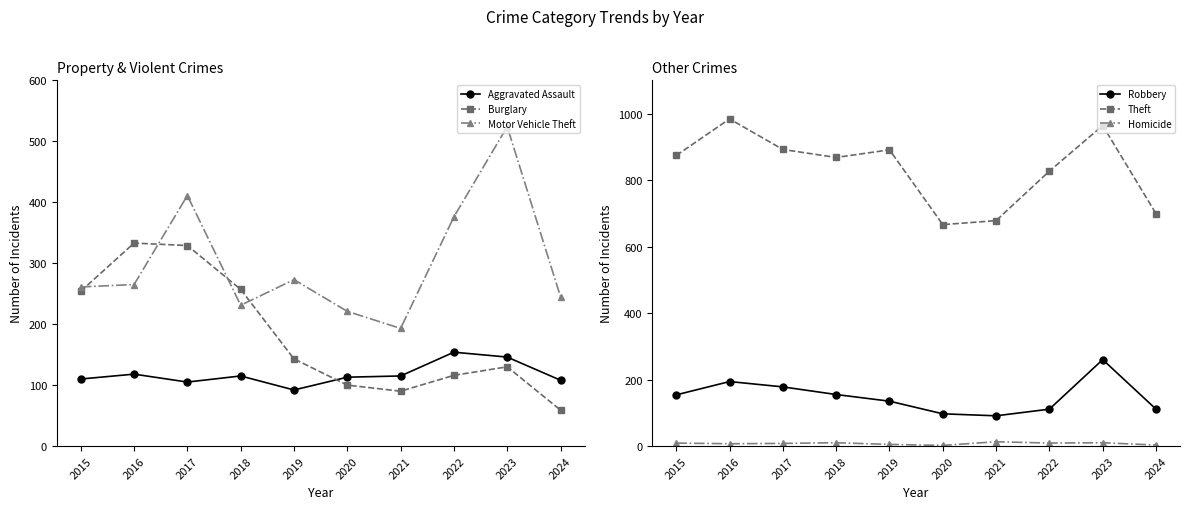

What is the sum of all Robbery values?

1486